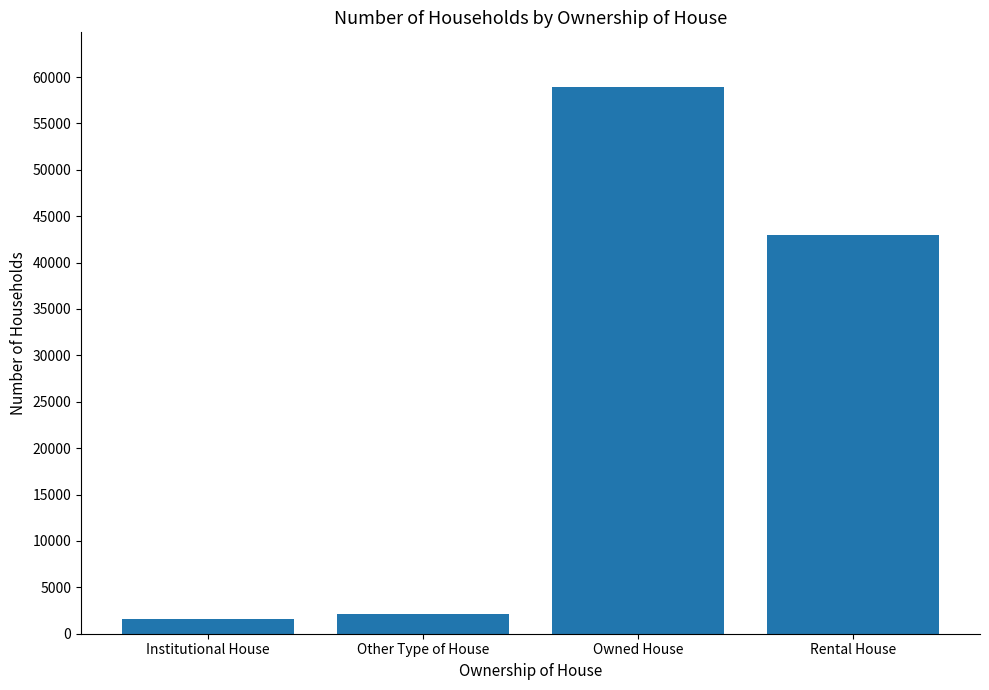

How many categories are shown in the chart?

4